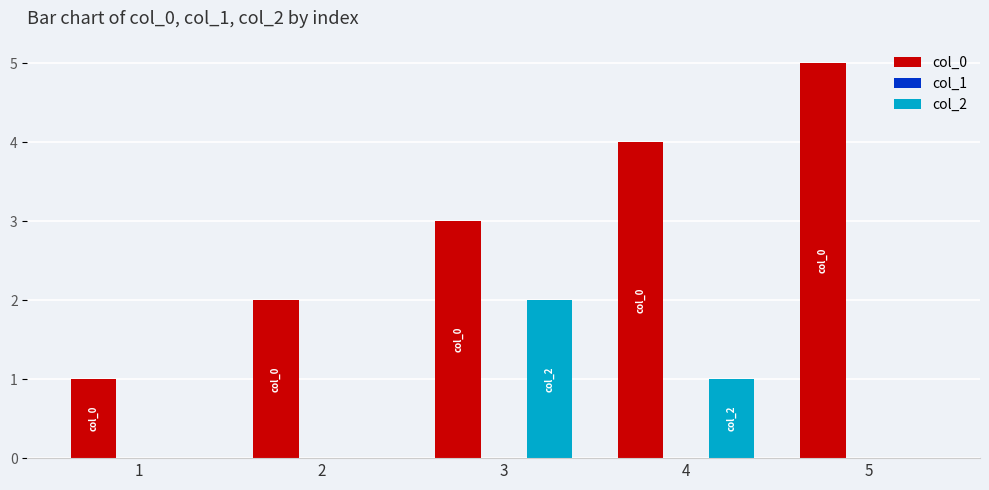

Reading left to right, extract all data points from this chart.

col_0: 1=1	2=2	3=3	4=4	5=5
col_2: 1=0	2=0	3=2	4=1	5=0